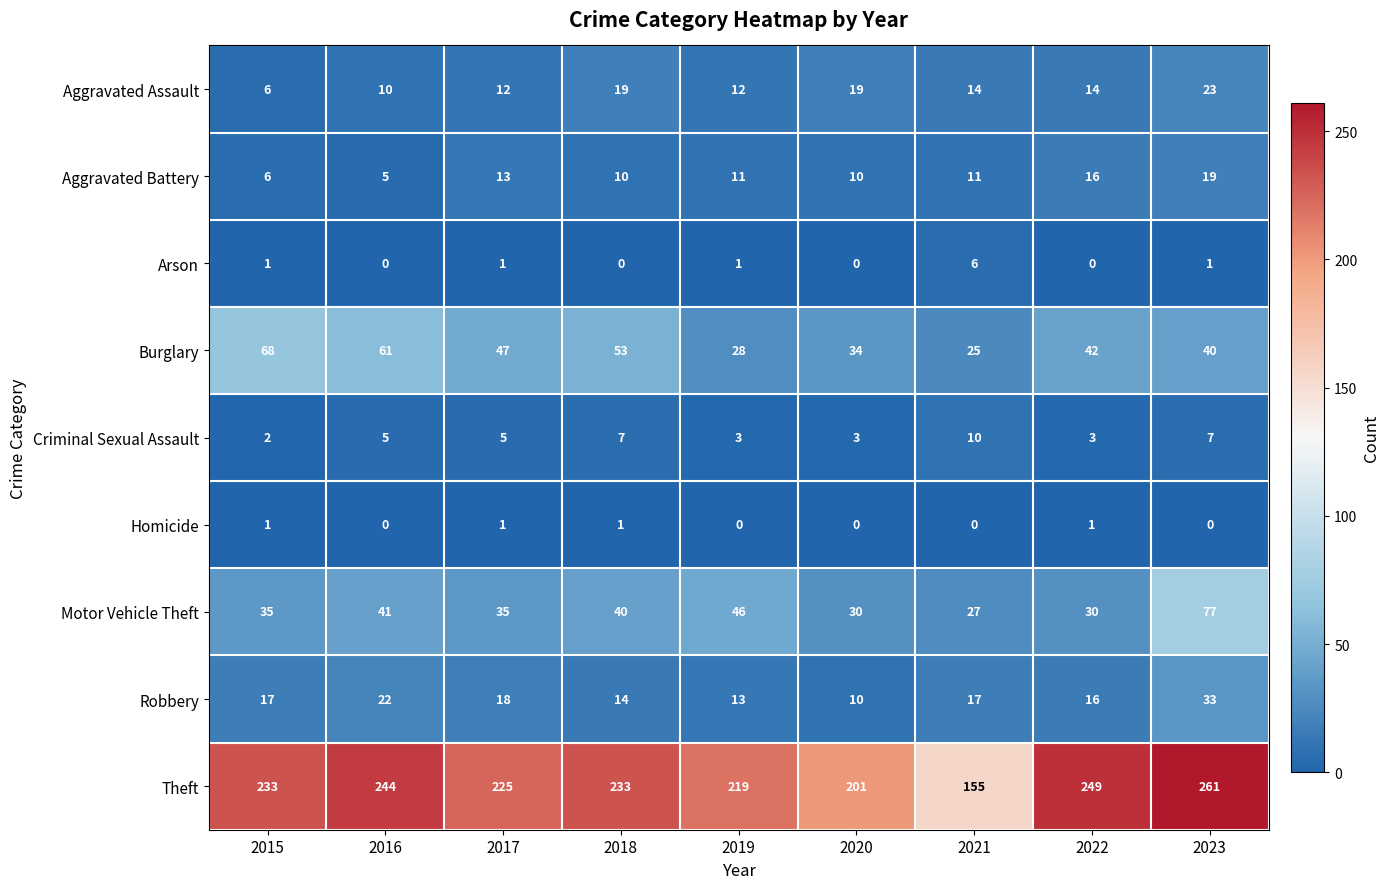

What value does the Aggravated Battery series have at 2017?

13